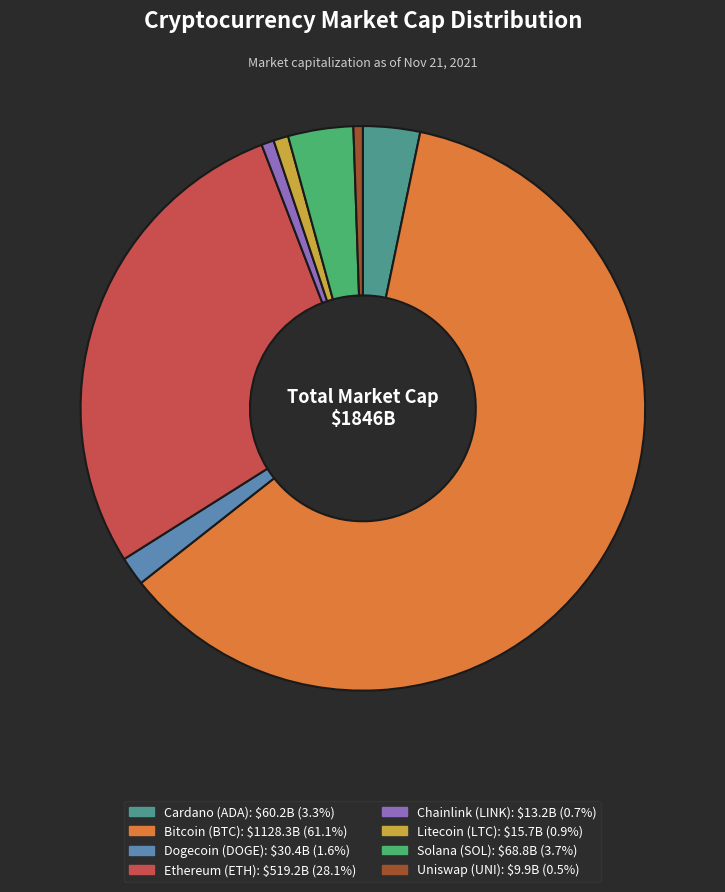

Which category accounts for the majority?

Bitcoin